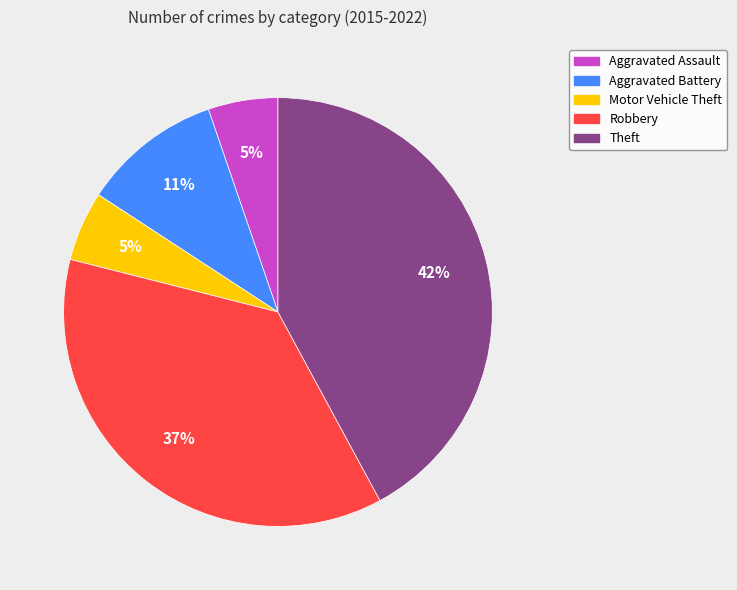

To the nearest percent, what is the combined percentage of Robbery and Motor Vehicle Theft?

42%